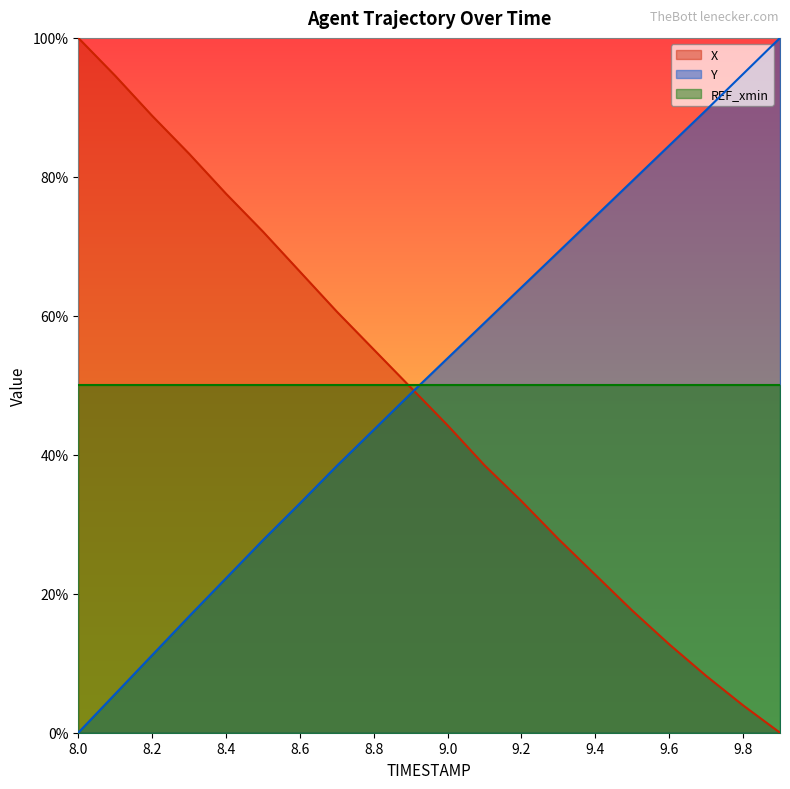

Is the value of X at 8.6 greater than the value of Y at 9.1?

Yes